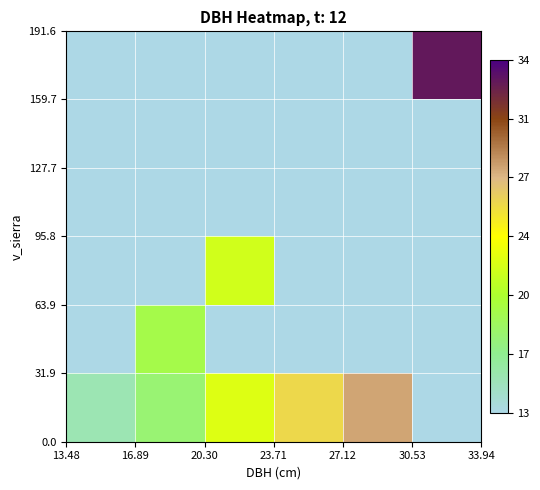

Count the number of categories in the chart.

6